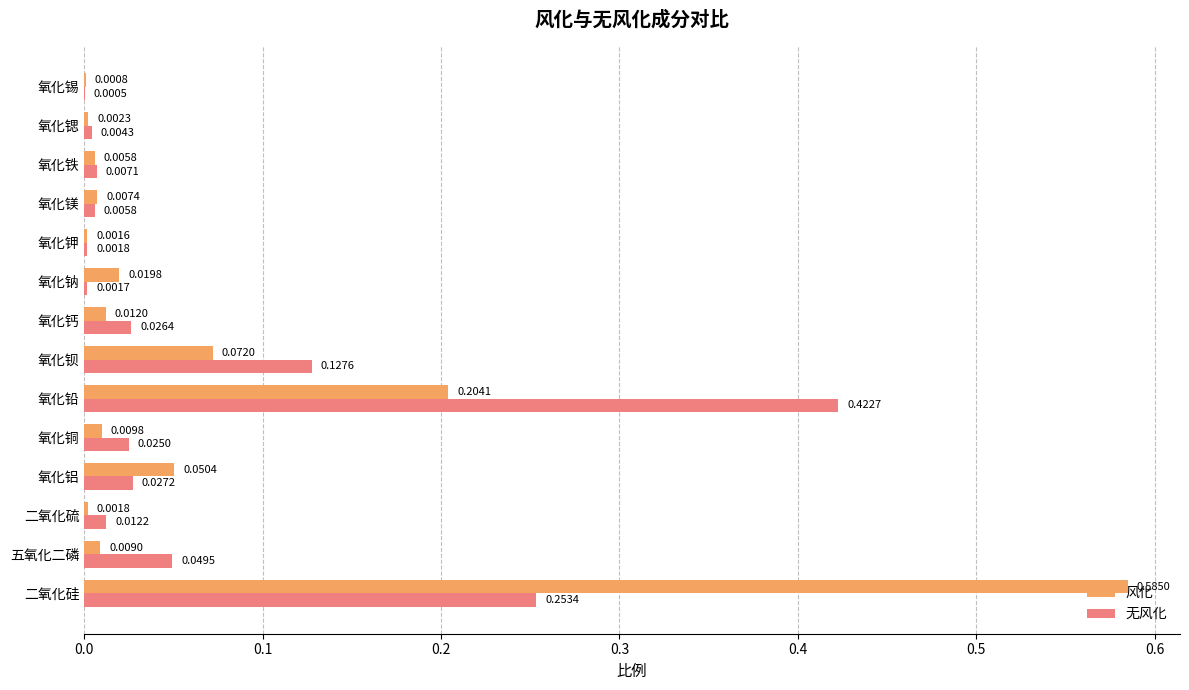

Which series has the largest total across all categories?

风化